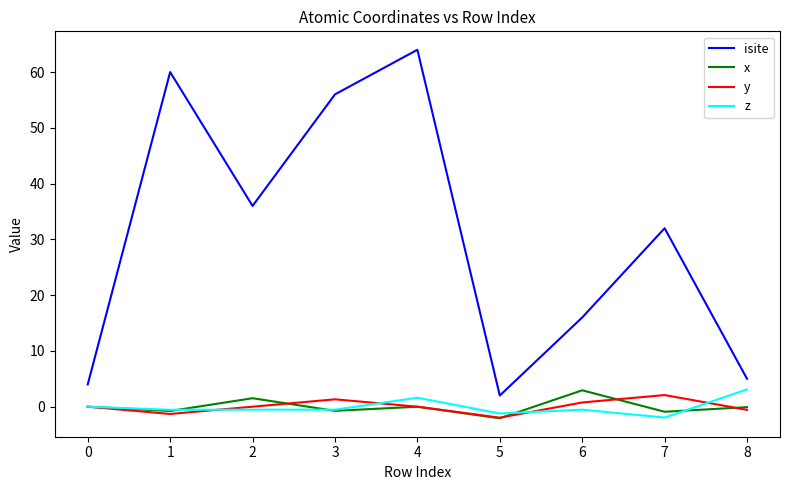

Read the z value at 3.

-0.5